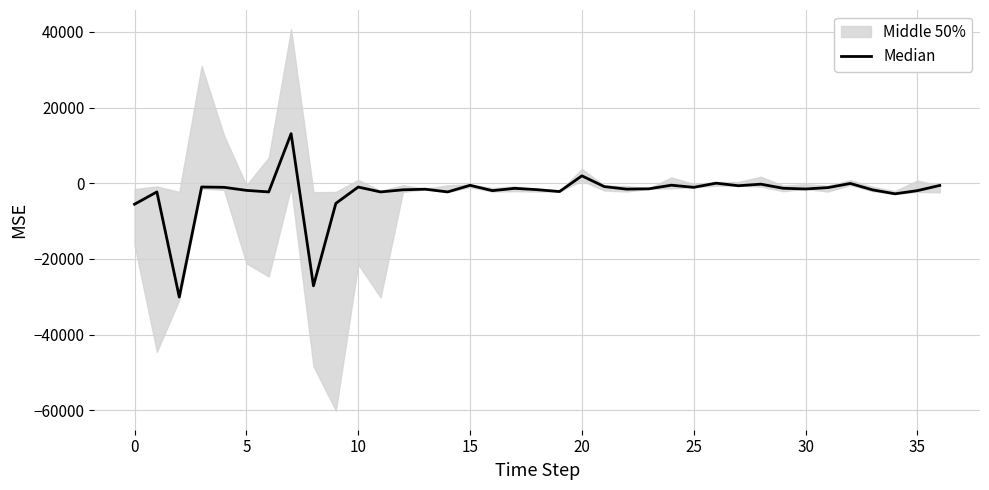

What is the difference between the values at 29 and 19?

868